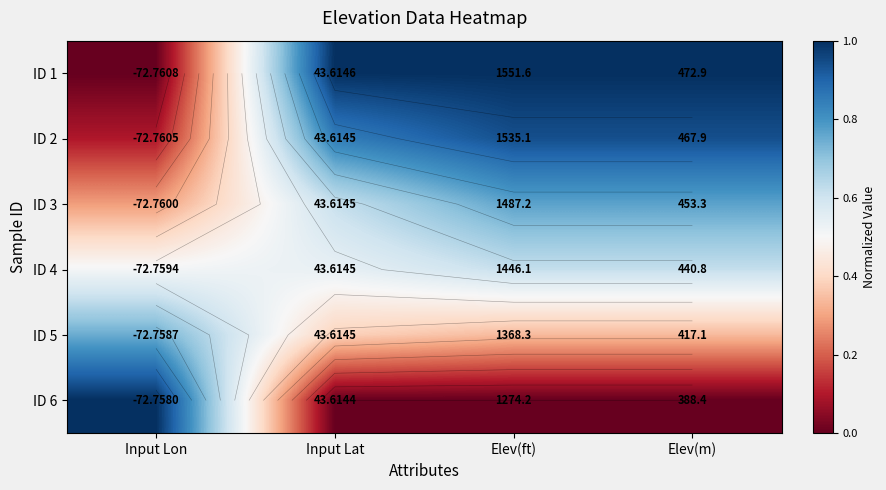

List the labels in order of ID 5 value, largest first.

Input Lon, Input Lat, Elev(m), Elev(ft)